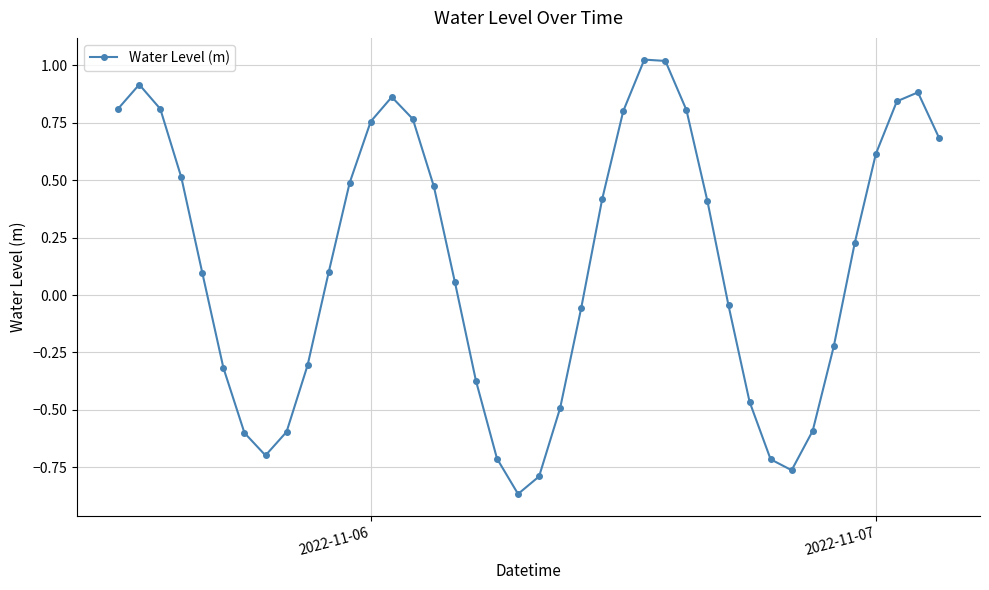

True or false: there are more than 1 points higher than both neighbors.

True